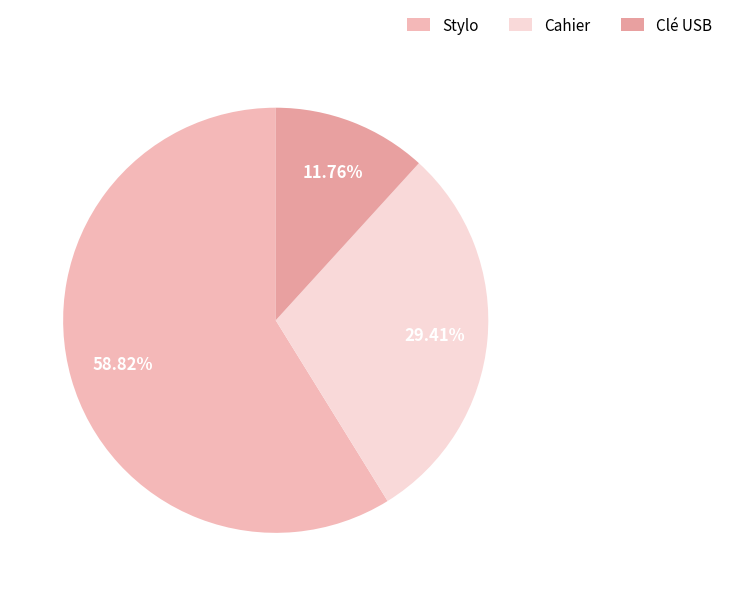

To the nearest percent, what is the average slice percentage?

33%